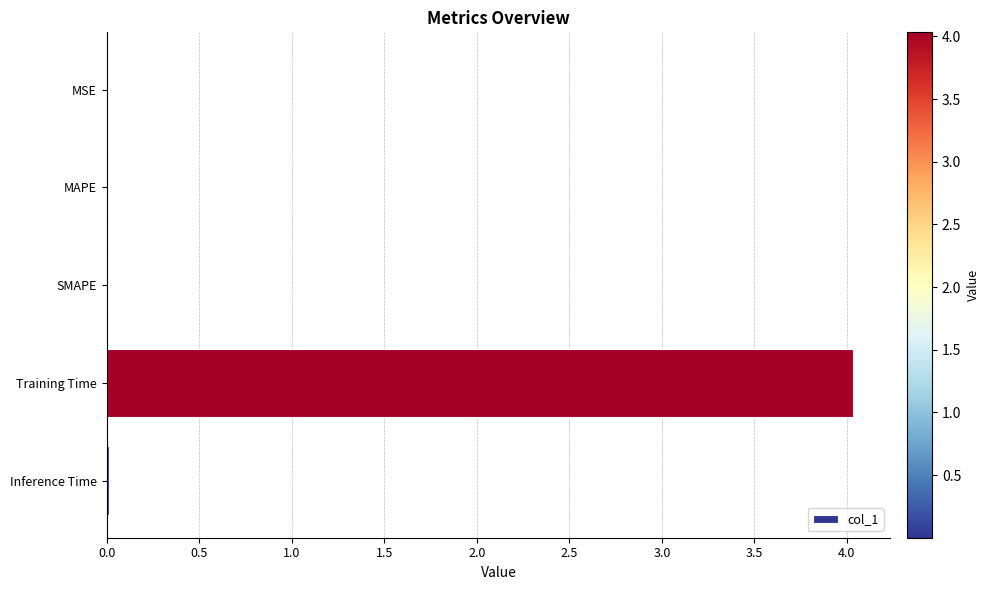

Does the chart contain stacked bars?

No